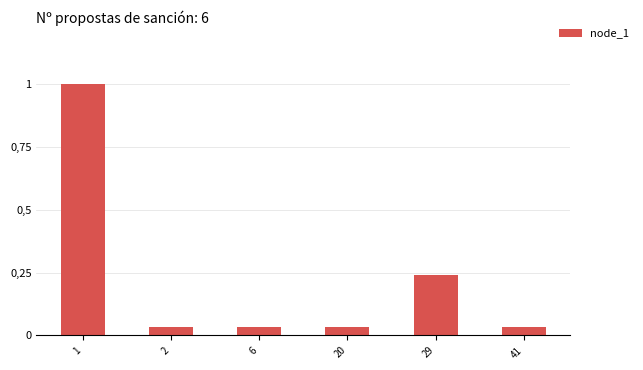

Are the bars horizontal?

No